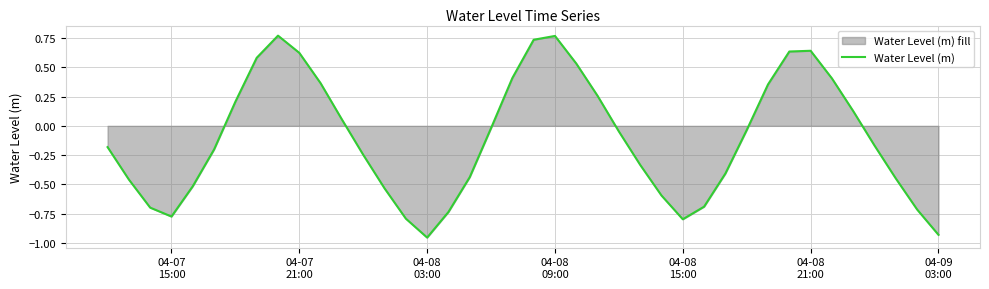

What is the difference between the maximum and minimum values?

1.7